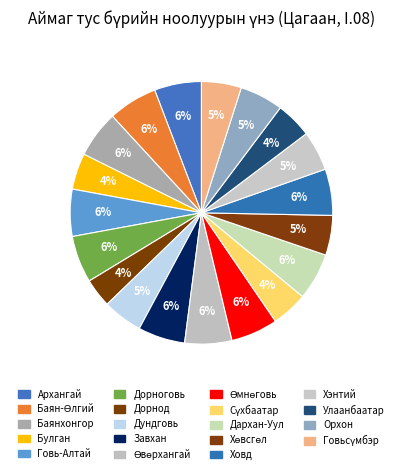

How many slices are in this pie chart?

19